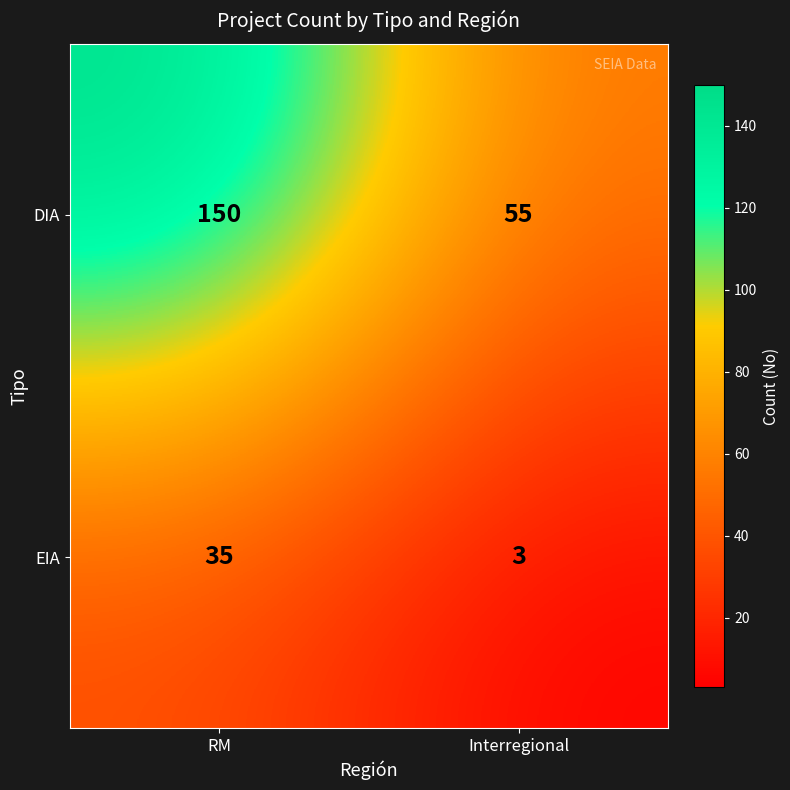

What is the spread (max minus min) of values at Interregional?

52